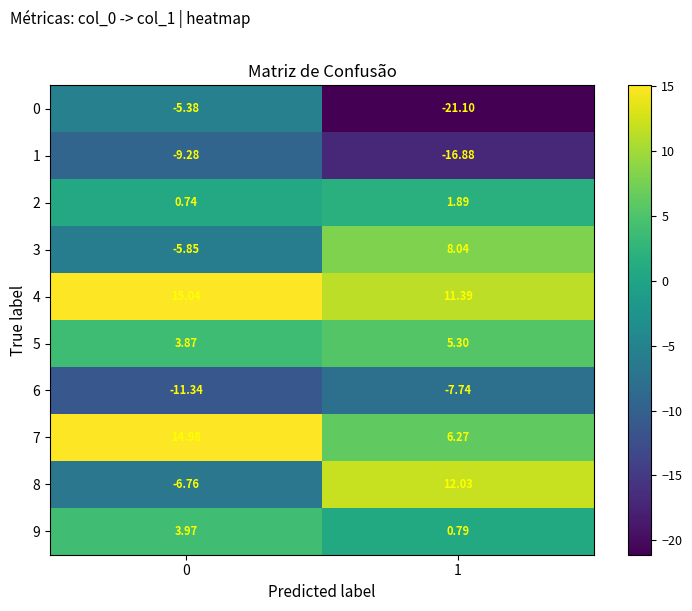

Which series has the largest range (max minus min)?

8